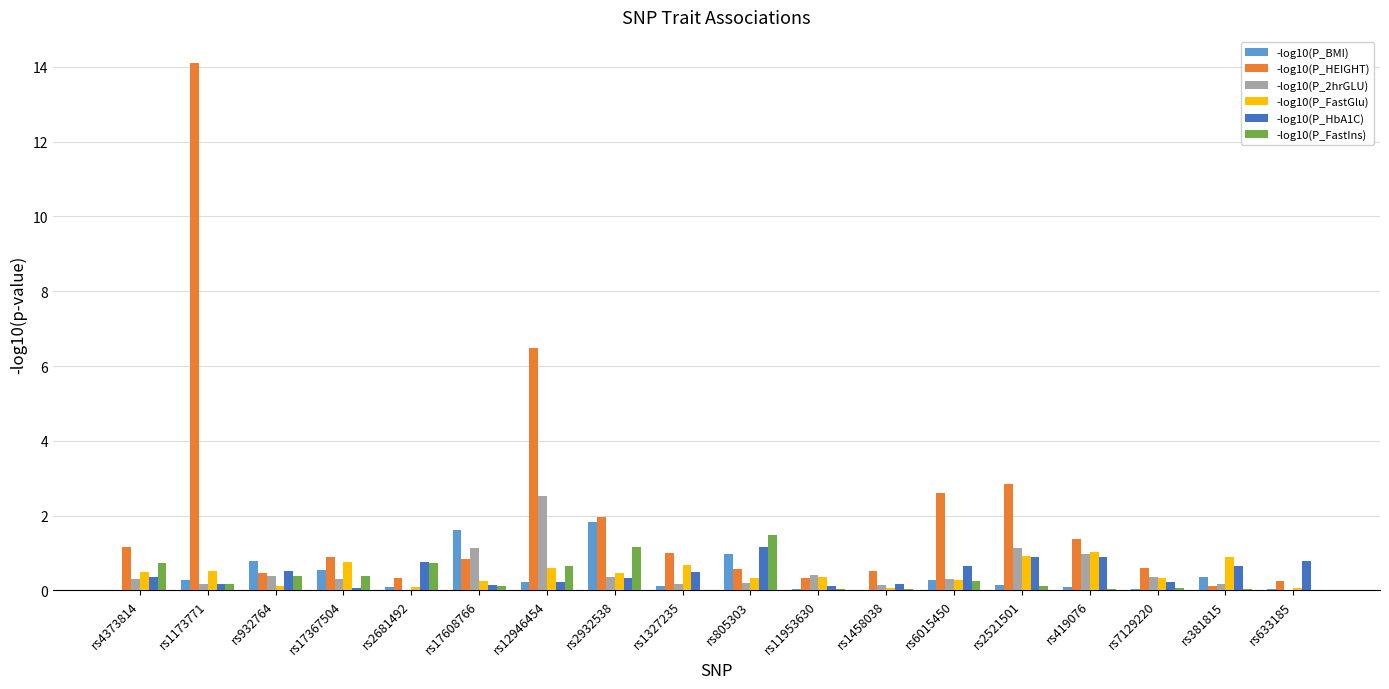

Which category has the highest value in the -log10(P_FastIns) series?

rs805303